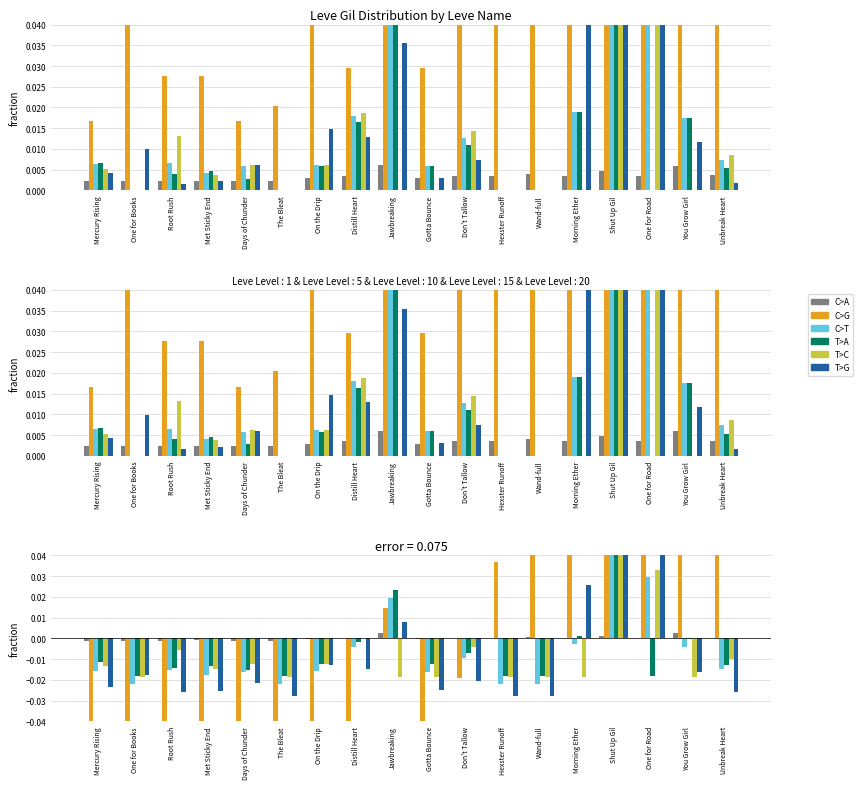

Rank the categories by T>G value from highest to lowest.

Shut Up Gil, One for Road, Morning Ether, Jawbreaking, On the Drip, Distill Heart, You Grow Girl, One for Books, Don't Tallow, Days of Chunder, Mercury Rising, Gotta Bounce, Met Sticky End, Unbreak Heart, Root Rush, The Bleat, Hexster Runoff, Wand-full